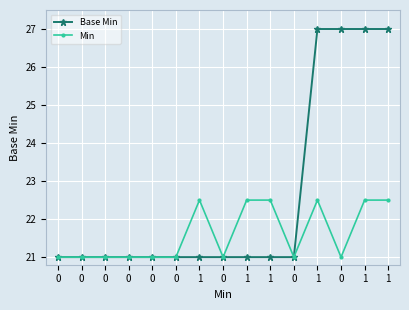

The value of Base Min at 0 is 11.8. True or false?

False